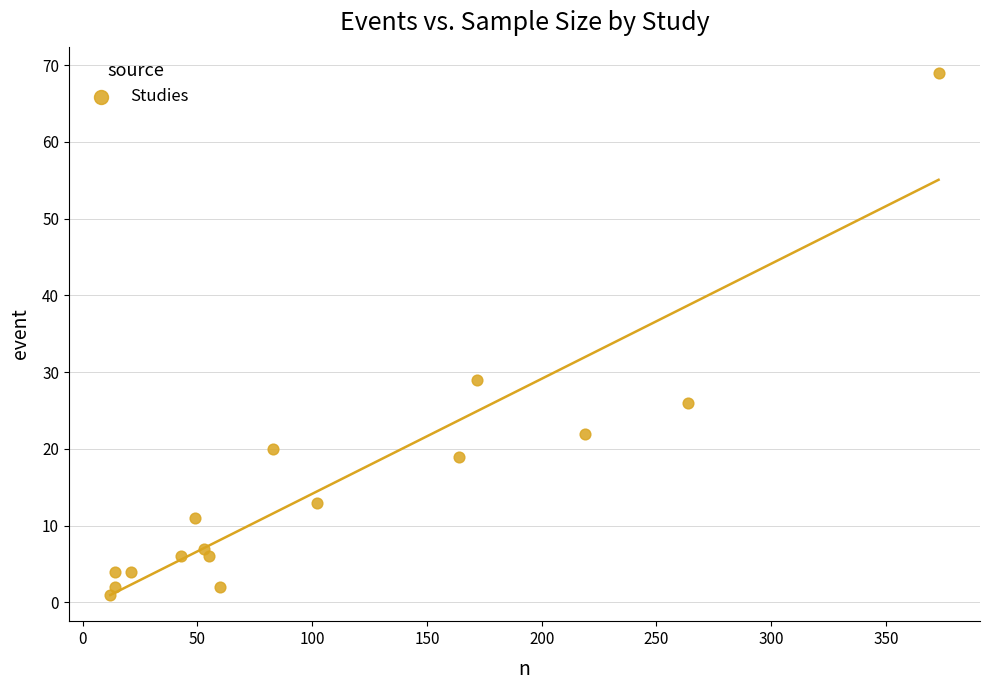

What Y value in the scatter plot is closest to 35?

29